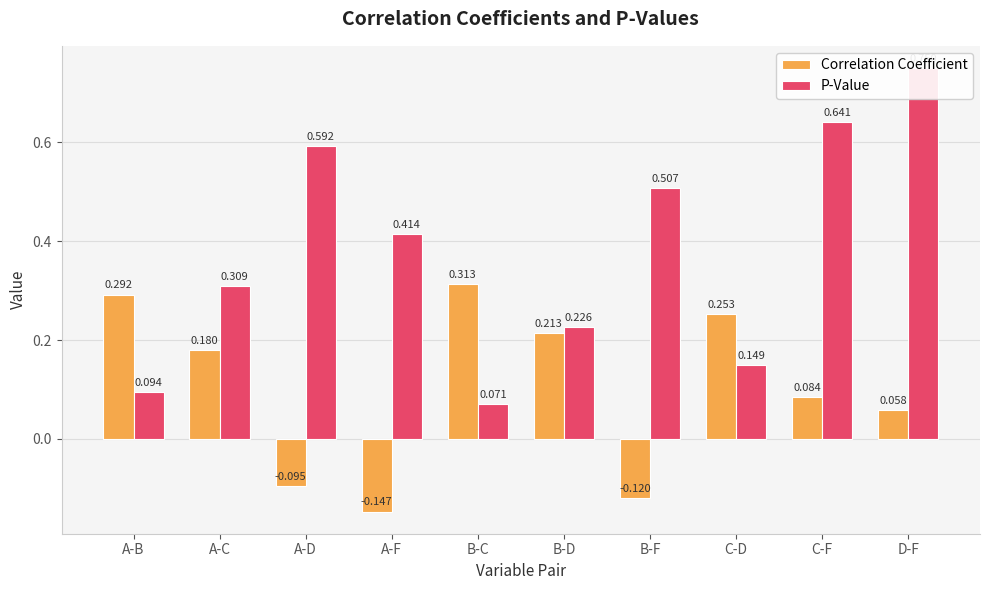

How many P-Value values are between 0 and 1?

10